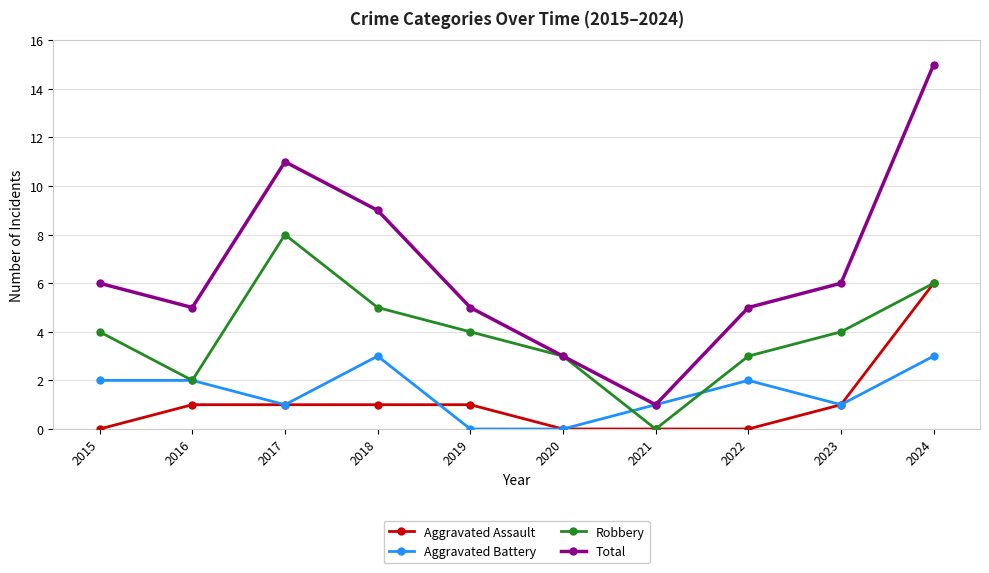

Which label corresponds to the largest value in the chart?

2024